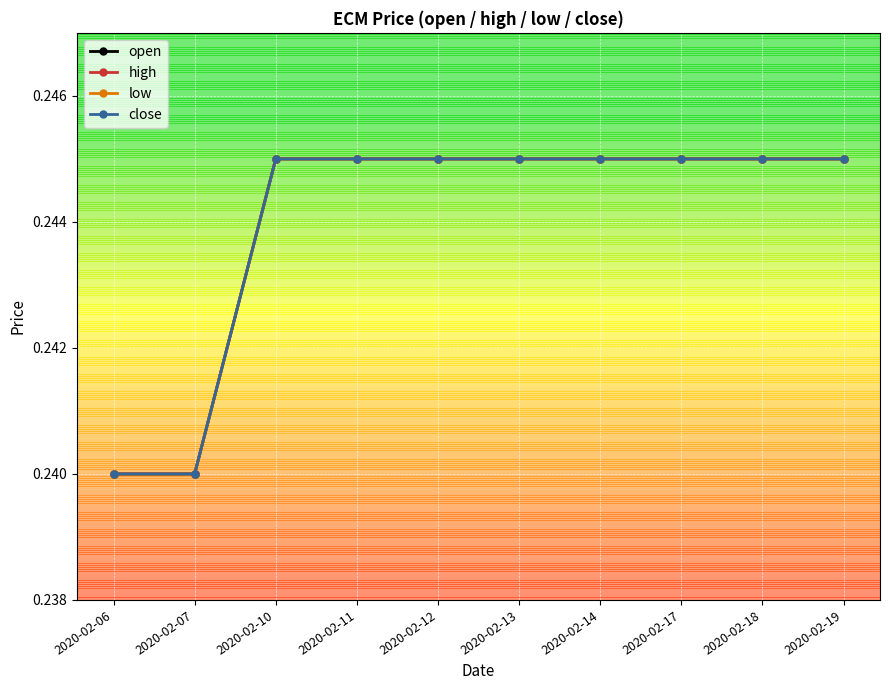

At which label does close reach its minimum?

2020-02-06